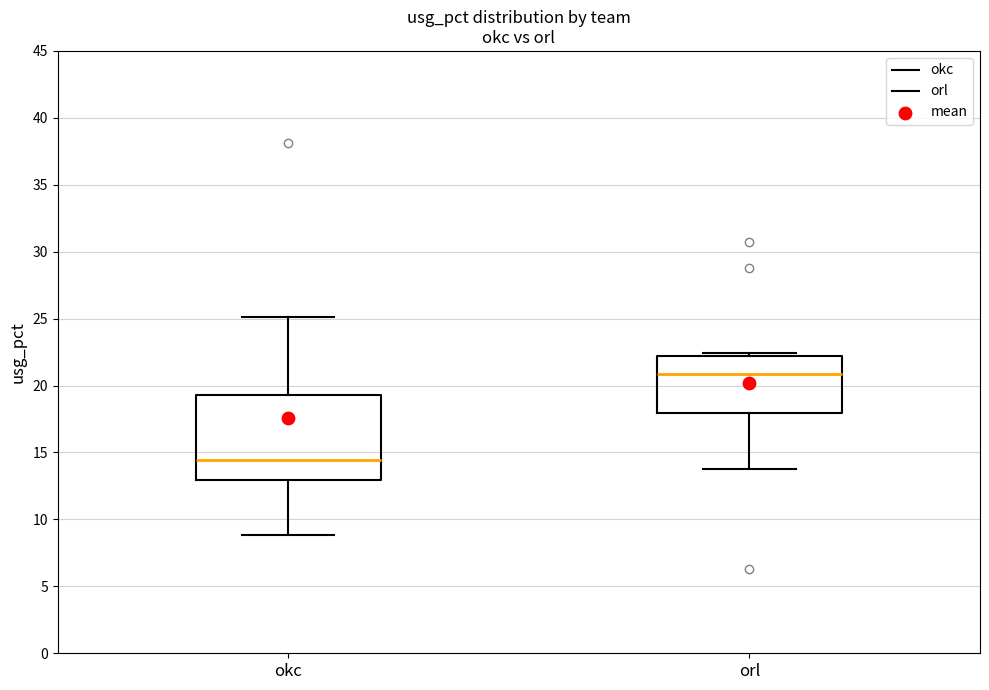

Which box's median line is the lowest?

okc